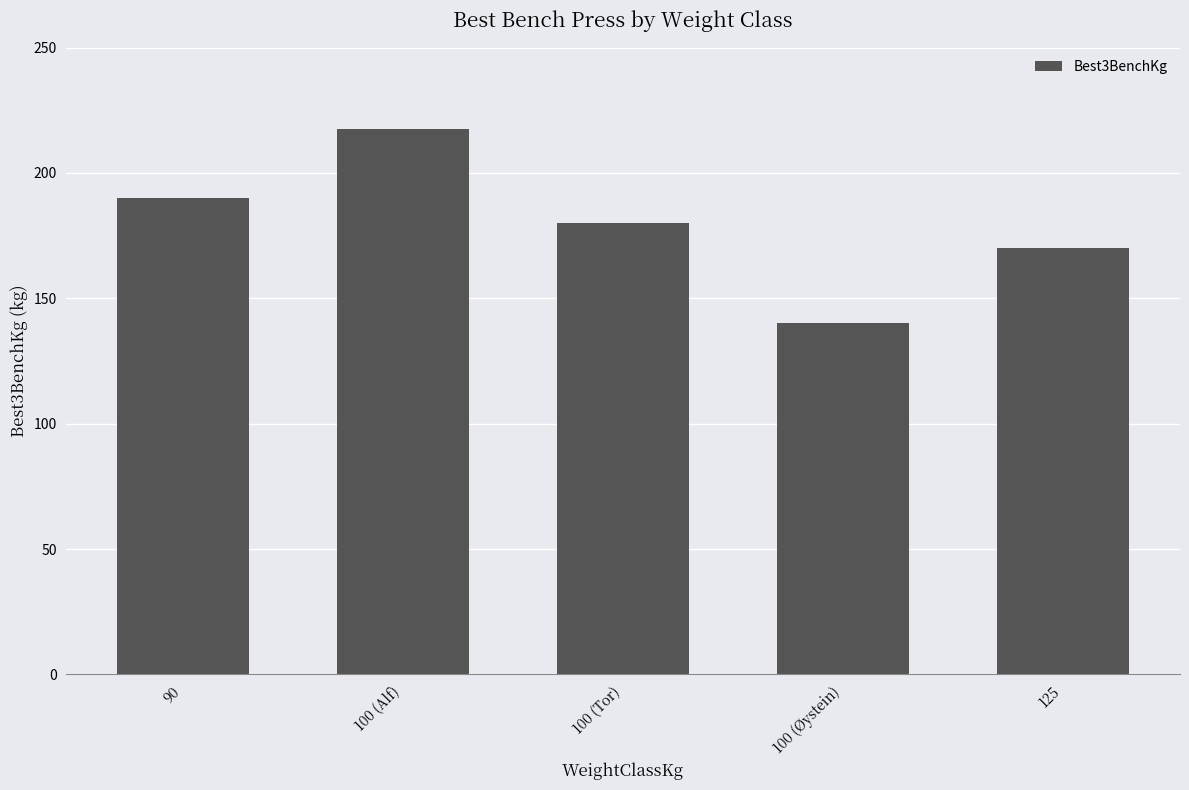

How many data points are less than 180?

2